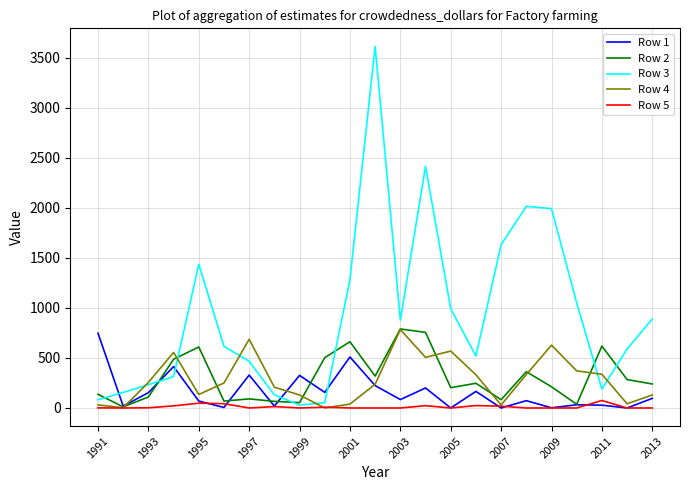

In Row 2, how many points are higher than both neighbors (excluding endpoints)?

7